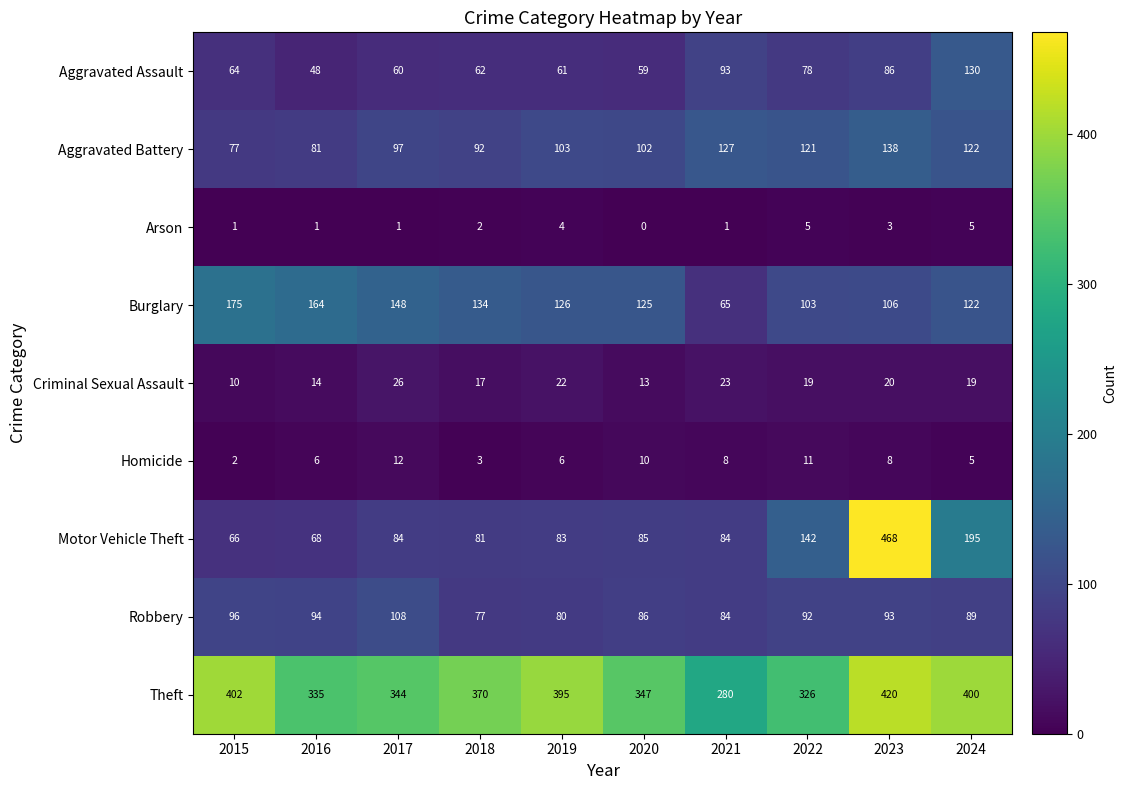

What is the maximum value for Criminal Sexual Assault?

26